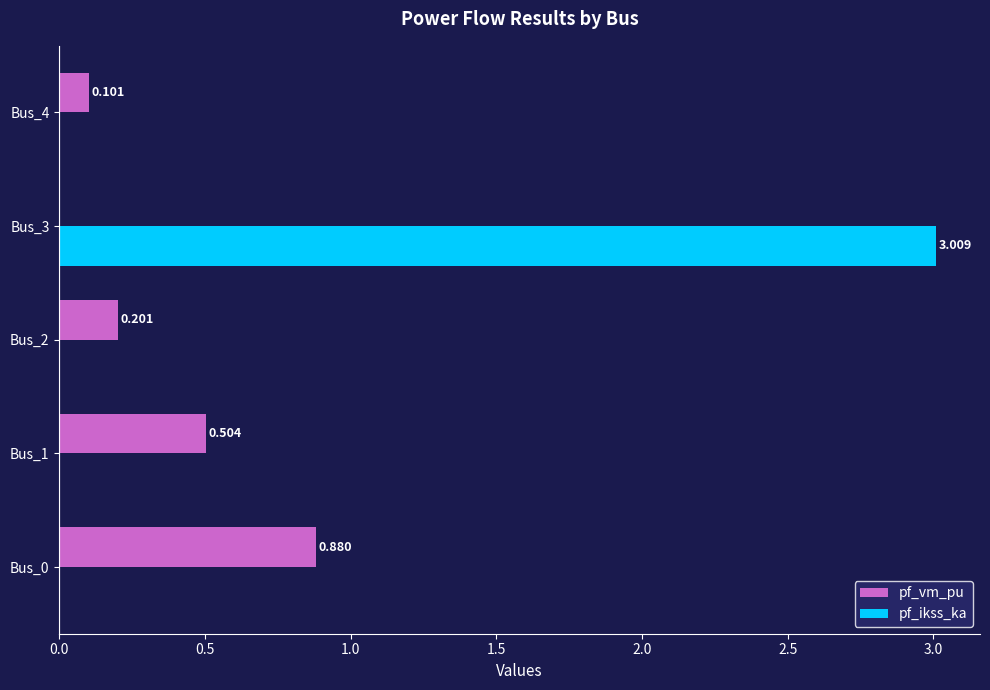

Which series has the largest total across all categories?

pf_ikss_ka